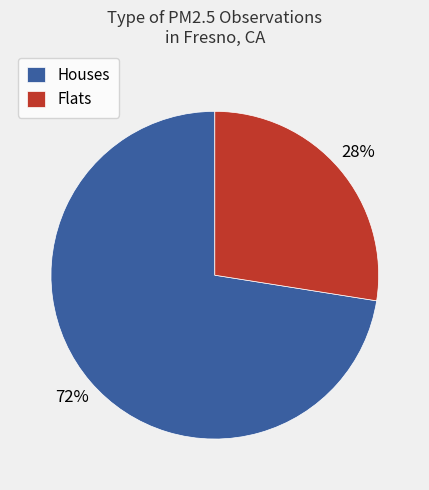

What percentage is the Houses slice, to the nearest percent?

72%